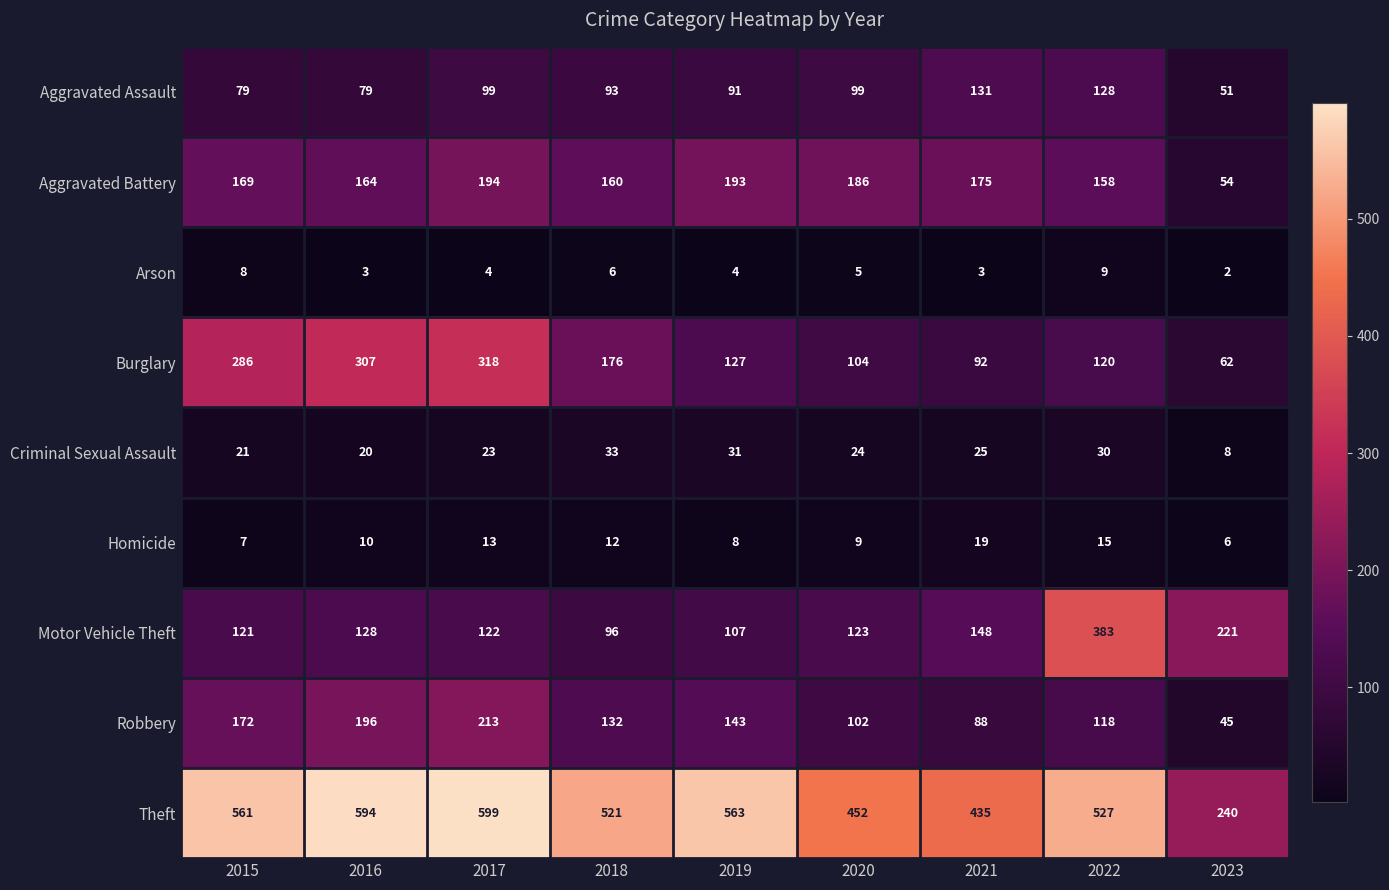

Between 2015 and 2023, which series saw the biggest shift?

Theft